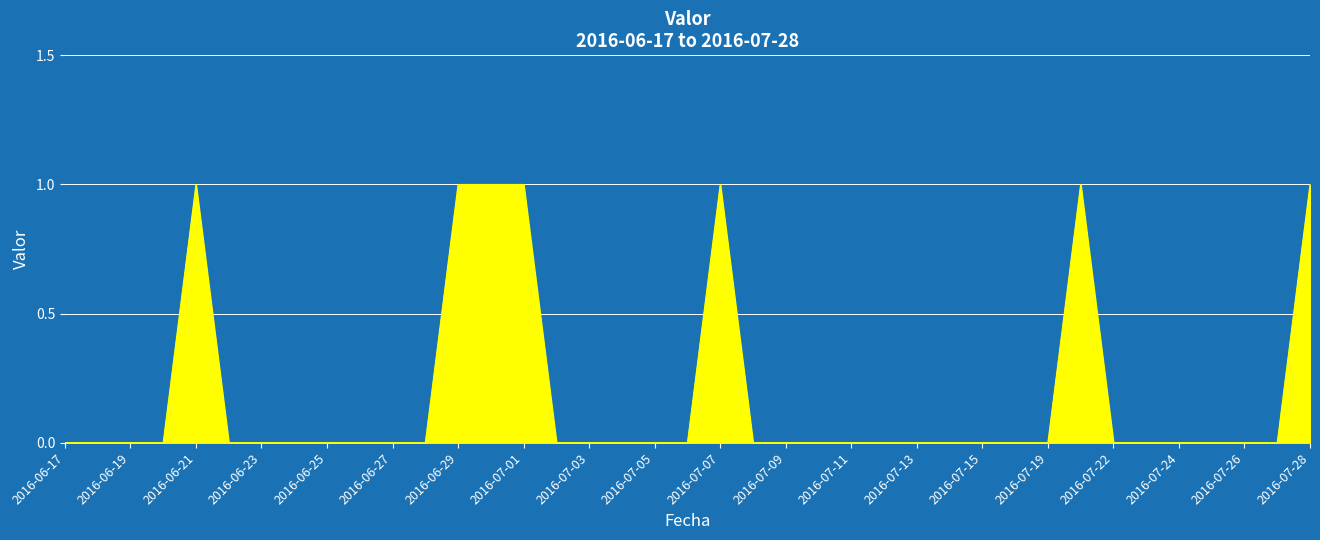

True or false: the data has more than 1 interior local peaks.

True